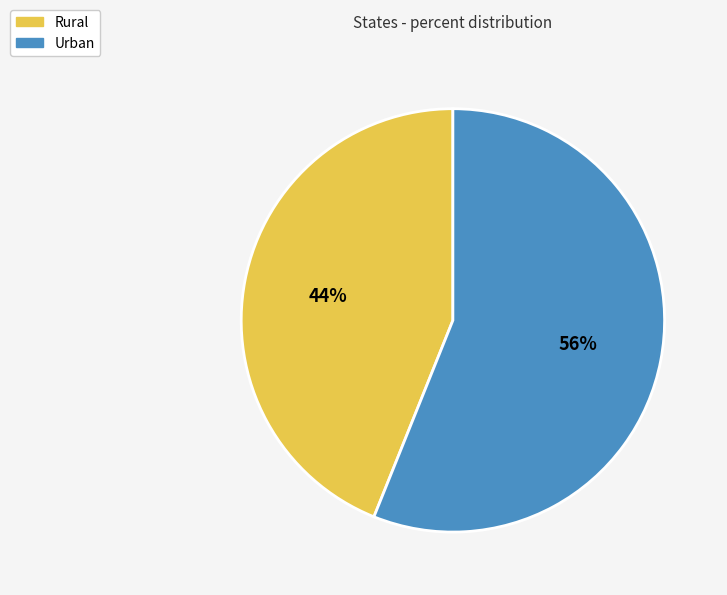

Does Rural account for over 50% of the chart?

No